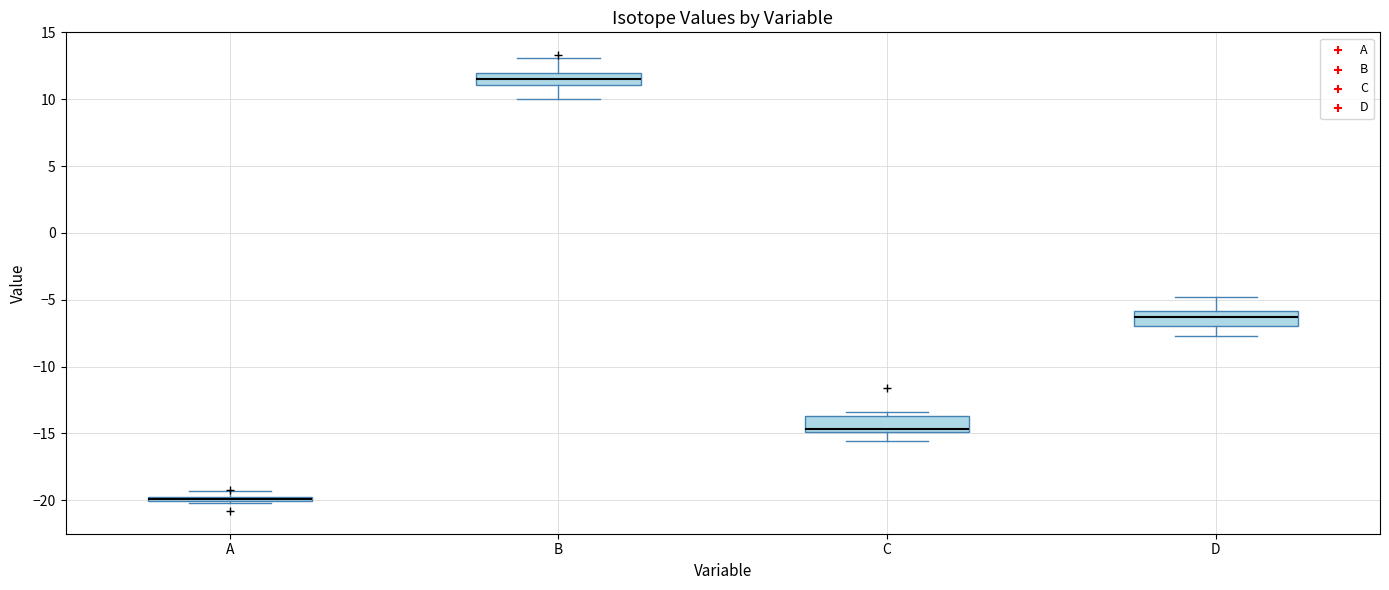

Where is the lower edge of the box for D on the y-axis? The values are not printed on the chart, so give them approximately, as read against the axis.

-7.0